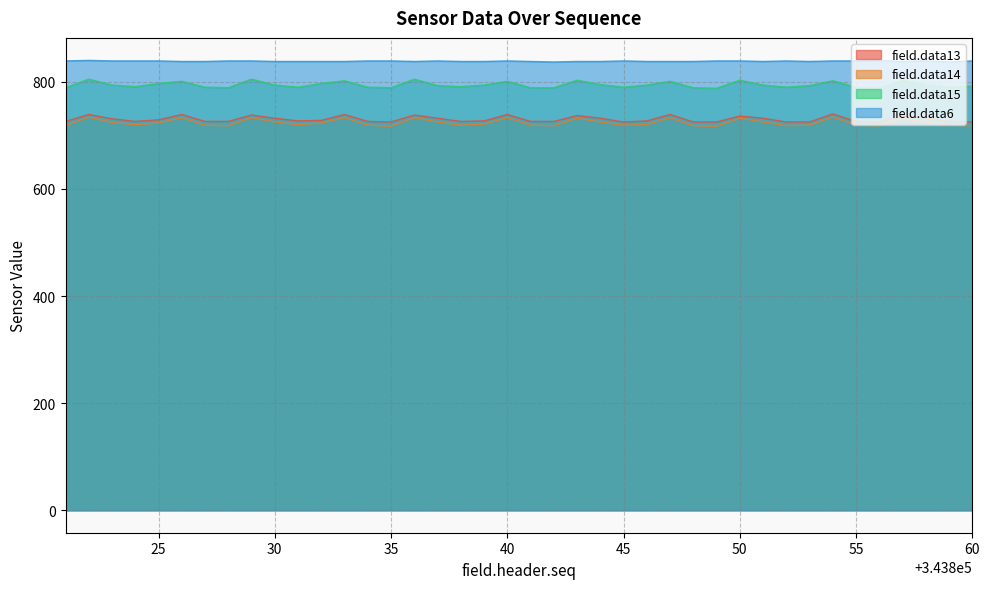

How many lines are shown in the chart?

4